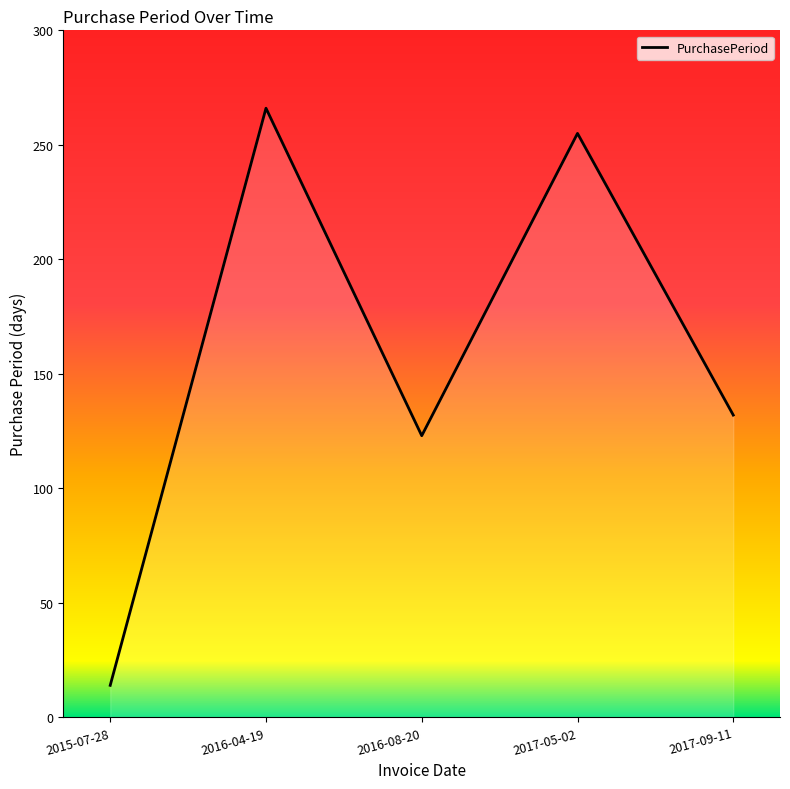

True or false: the data has more than 2 interior local peaks.

False